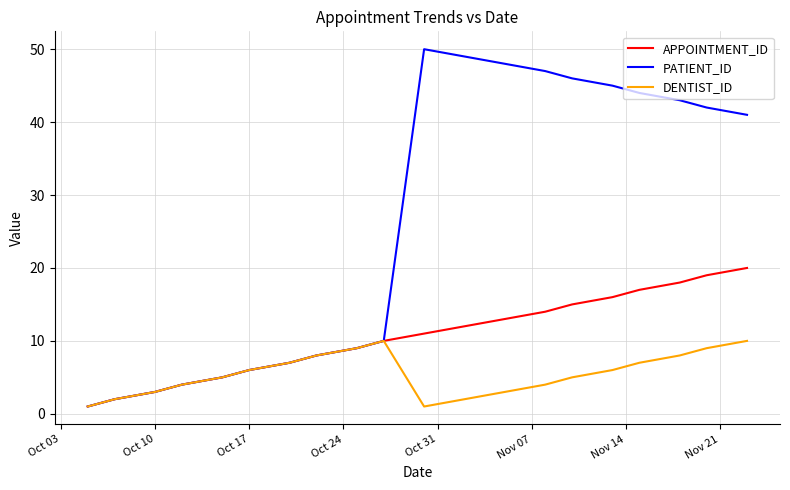

What is the greatest value displayed?

50